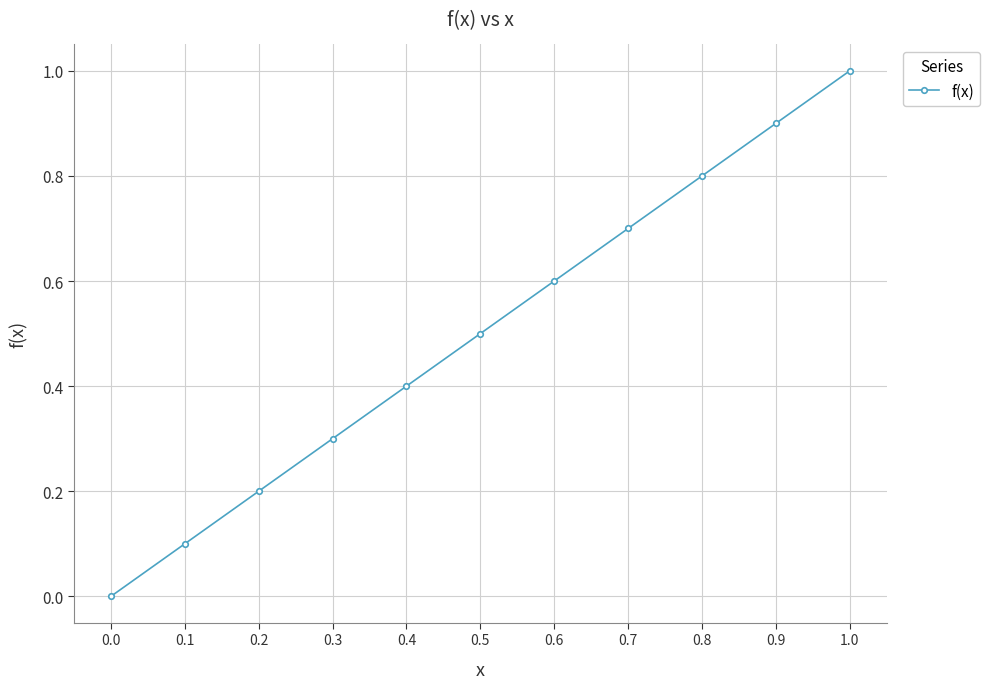

The chart shows a value of 0.7 at 0.7. True or false?

True